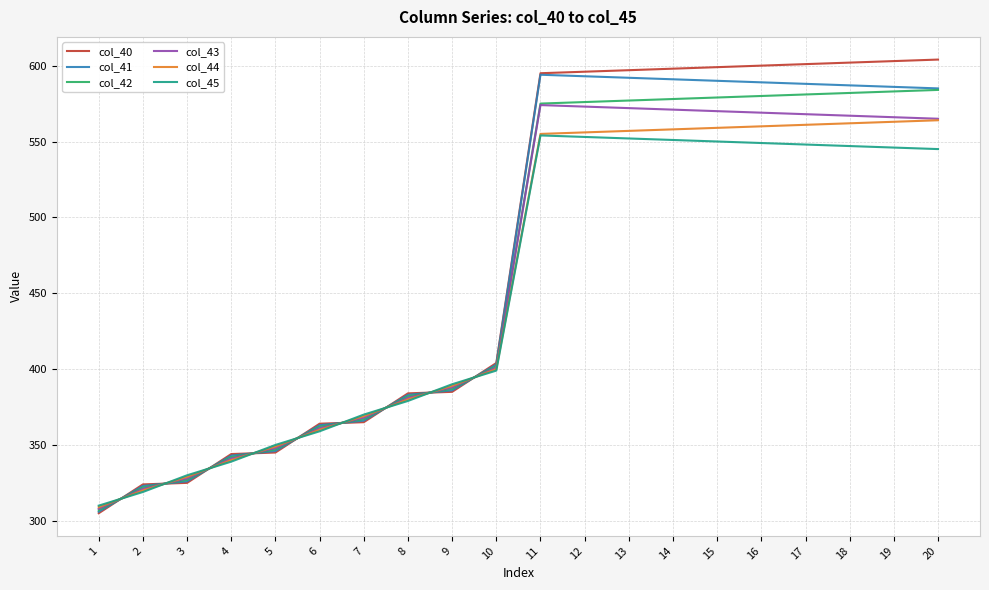

The col_44 series shows 661.3 at 8. True or false?

False